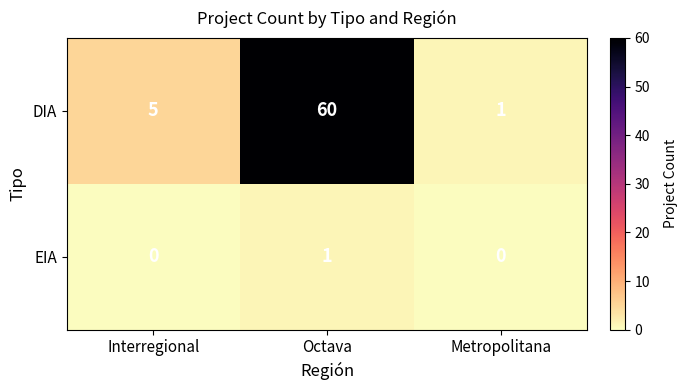

Which series changed the most between Interregional and Metropolitana?

DIA